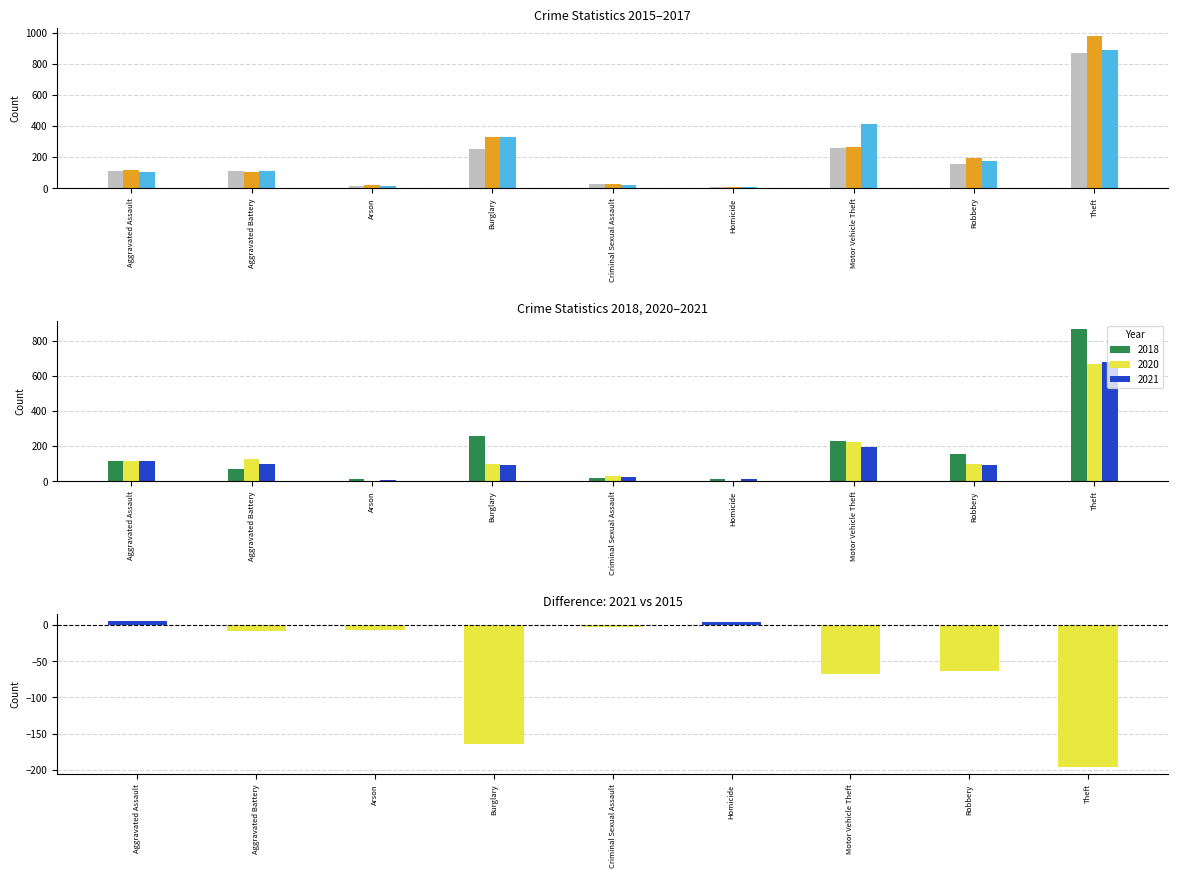

What is the difference between the values at Arson and Homicide?

11